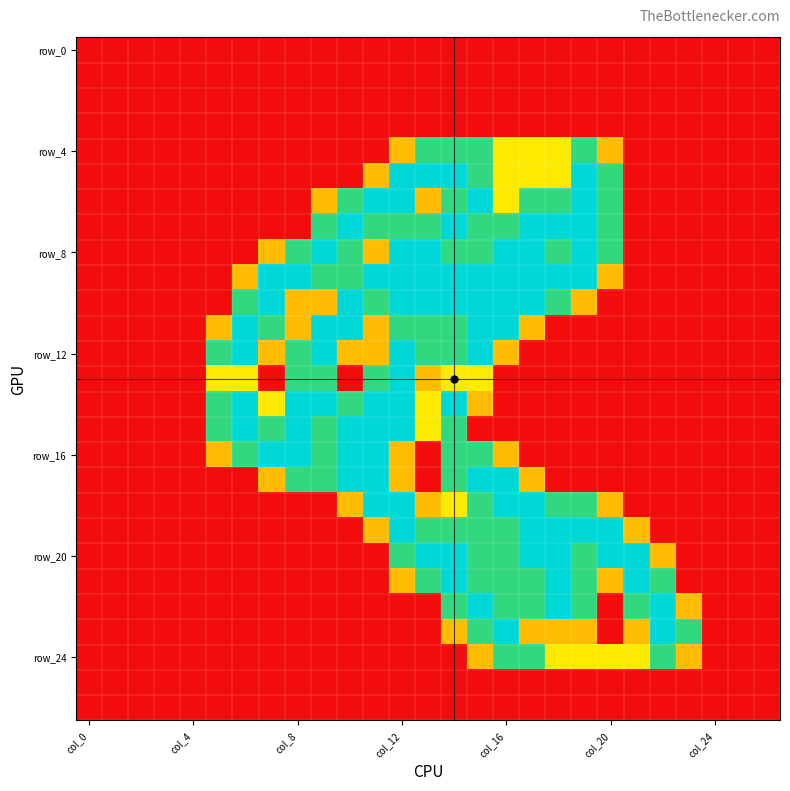

What is the maximum value shown in the chart?

2.0